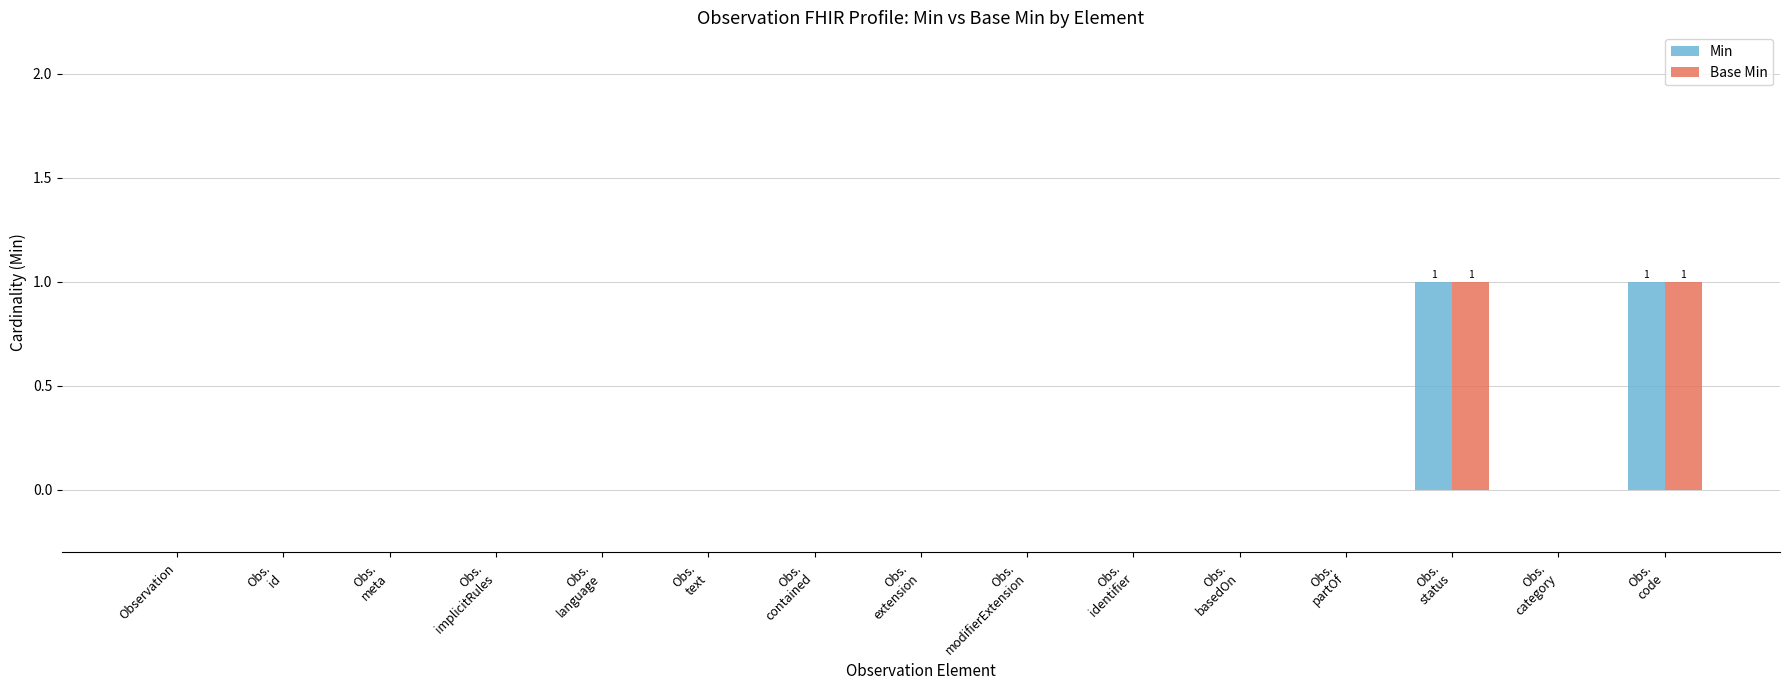

Reading right to left, transcribe all the data shown in this chart.

Min: 1	0	1	0	0	0	0	0	0	0	0	0	0	0	0
Base Min: 1	0	1	0	0	0	0	0	0	0	0	0	0	0	0